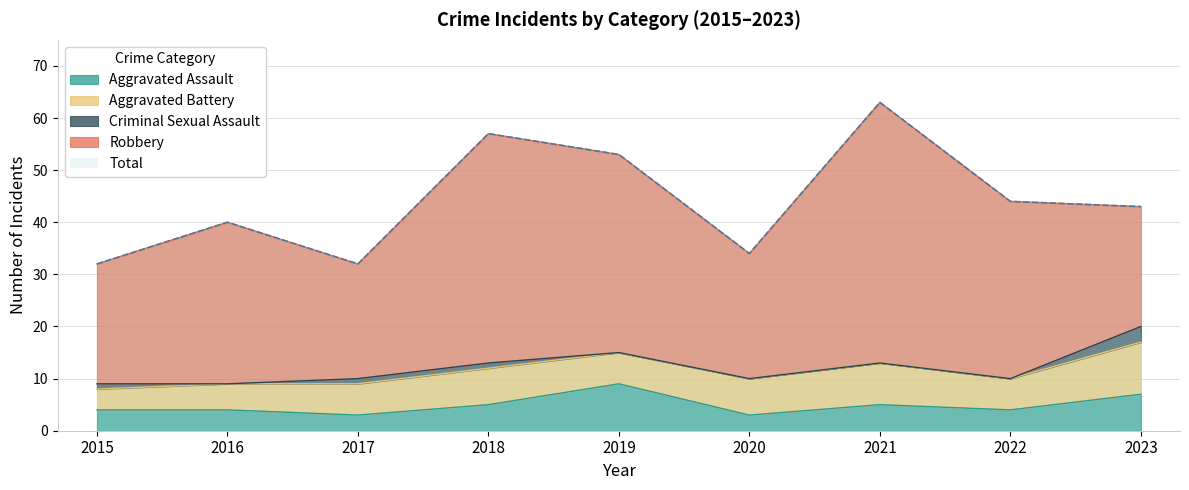

Reading left to right, transcribe all the data shown in this chart.

Aggravated Assault: 4	4	3	5	9	3	5	4	7
Aggravated Battery: 4	5	6	7	6	7	8	6	10
Criminal Sexual Assault: 1	0	1	1	0	0	0	0	3
Robbery: 23	31	22	44	38	24	50	34	23
Total: 32	40	32	57	53	34	63	44	43